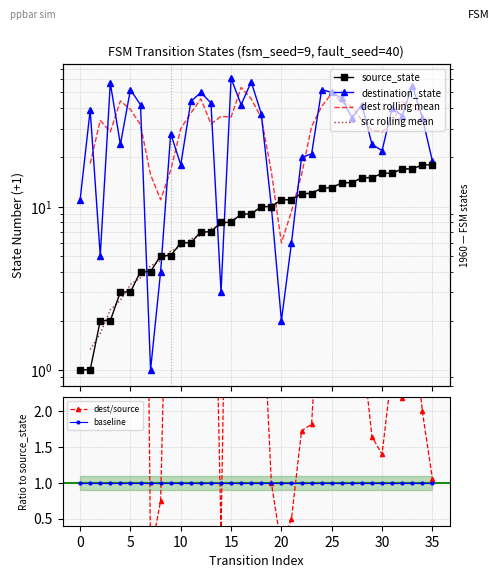

True or false: source_state has more than 1 points higher than both neighbors.

False